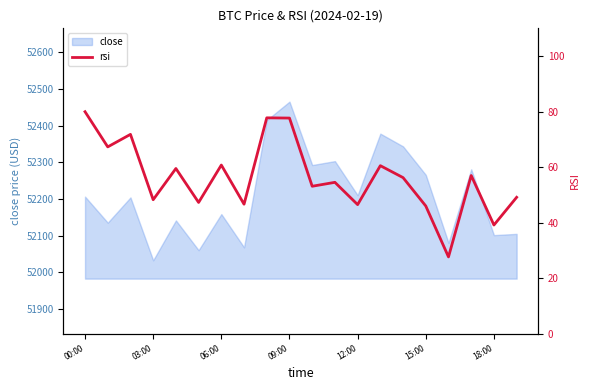

At which label does close reach its minimum?

03:00